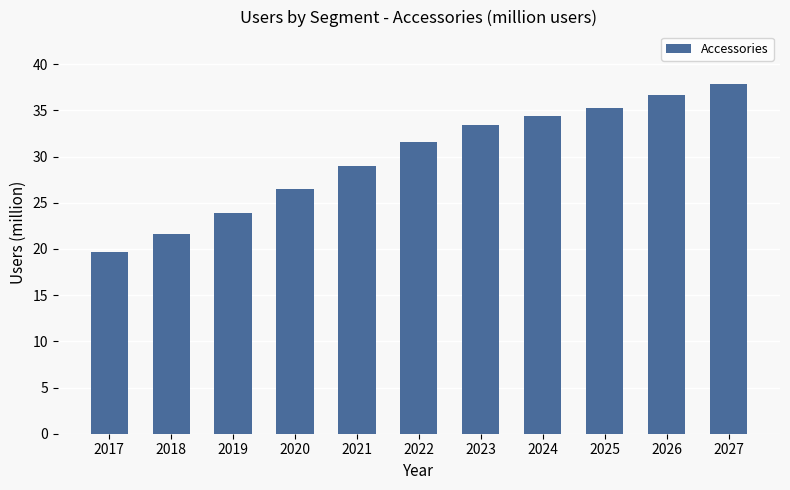

Where is the data nearest to the value 28?

2021